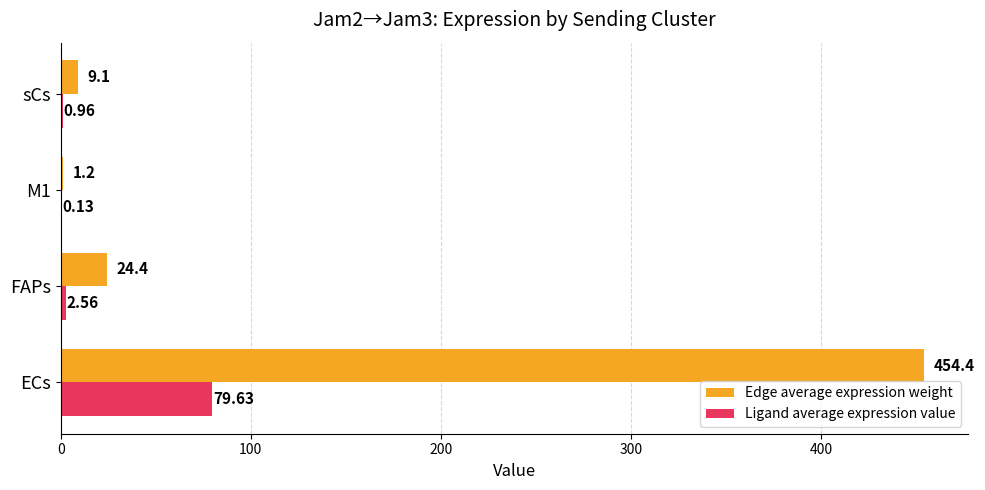

Between ECs and M1, which series saw the biggest shift?

Edge average expression weight